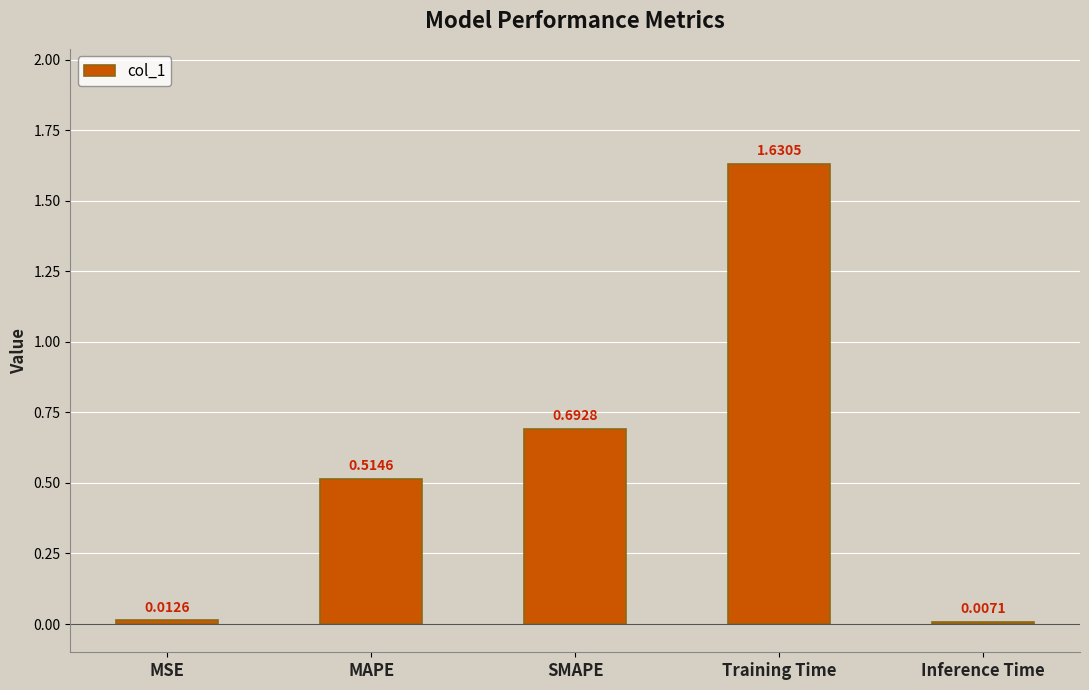

List the labels in order of value, largest first.

Training Time, SMAPE, MAPE, MSE, Inference Time